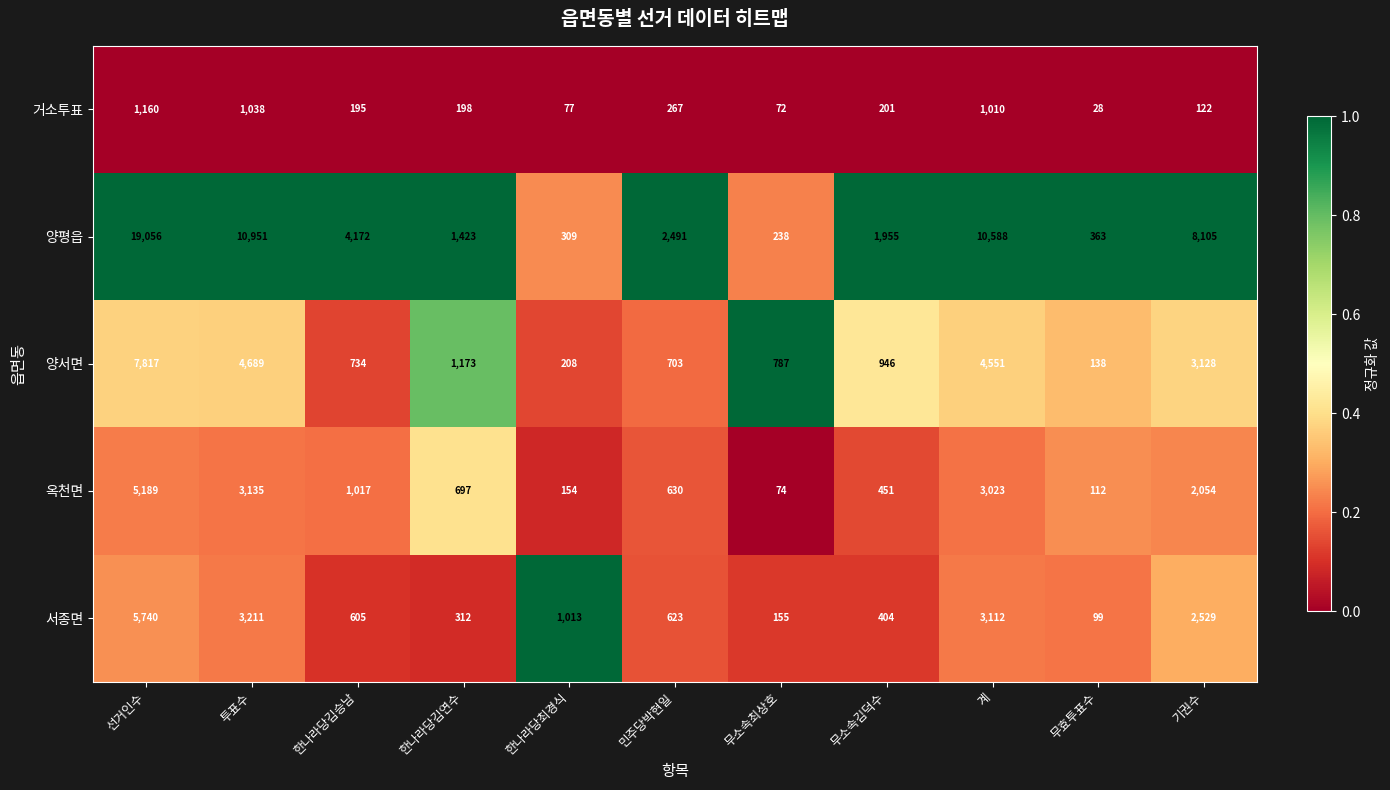

At 기권수, list the series in order from largest to smallest.

양평읍, 양서면, 서종면, 옥천면, 거소투표